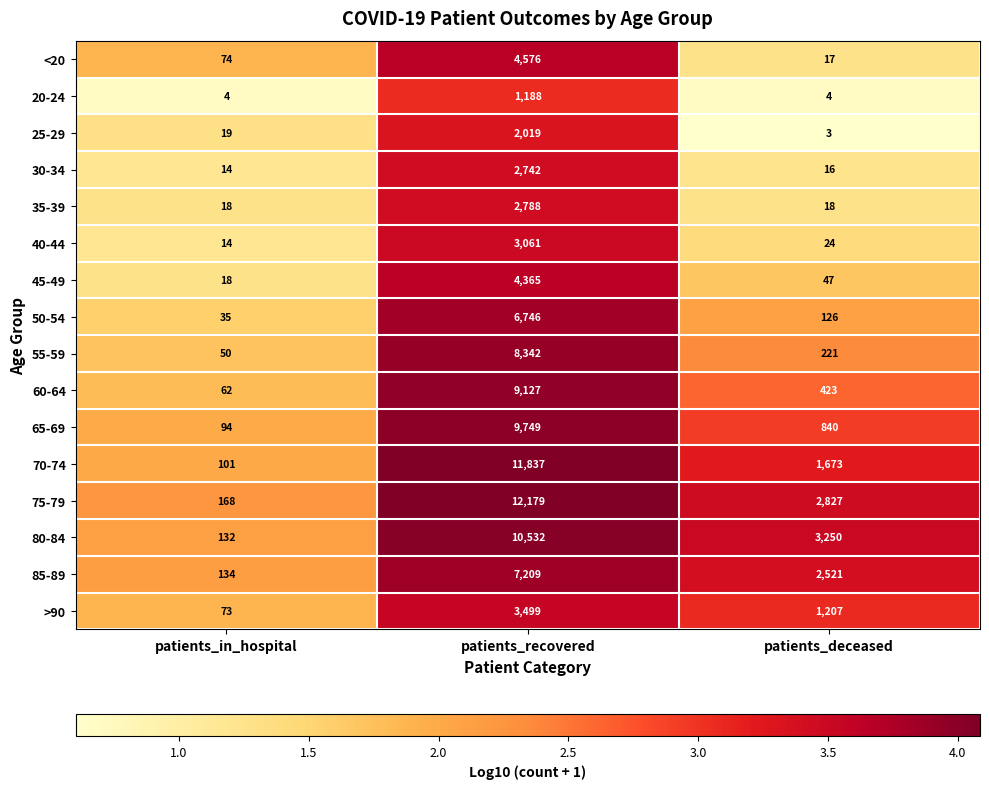

What is the total value across all series at patients_recovered?

99959